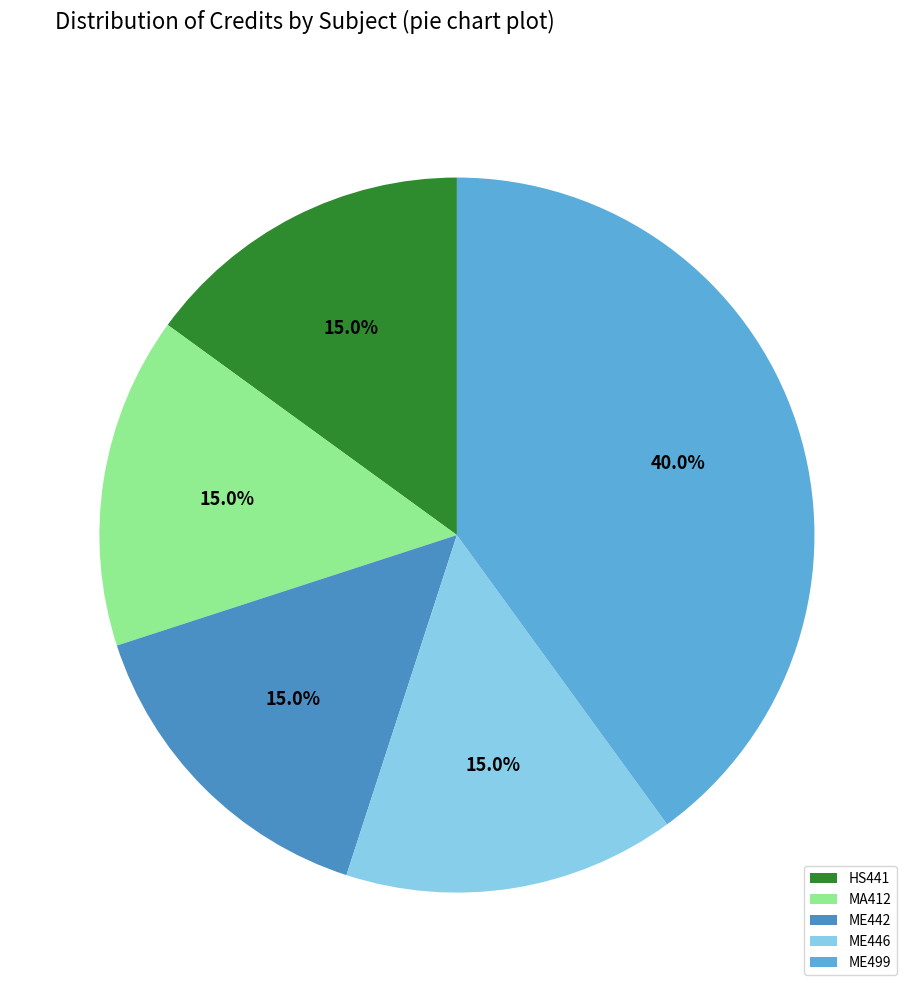

To the nearest percent, what is the average slice percentage?

20%